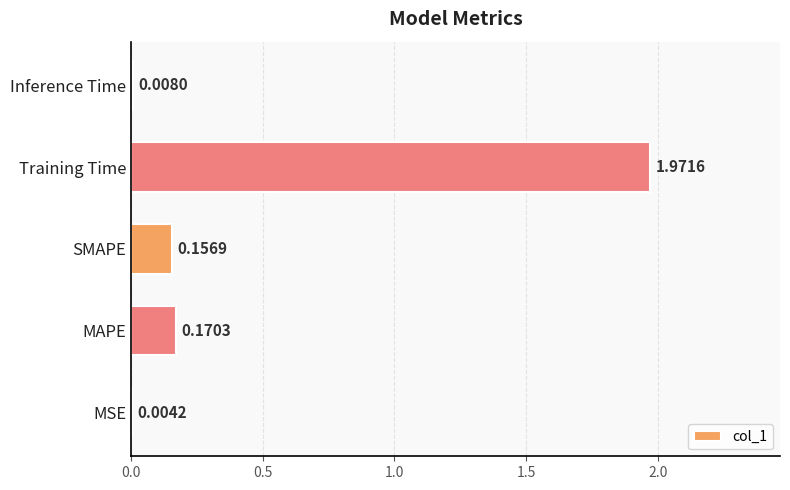

Which has a higher value, Inference Time or Training Time?

Training Time